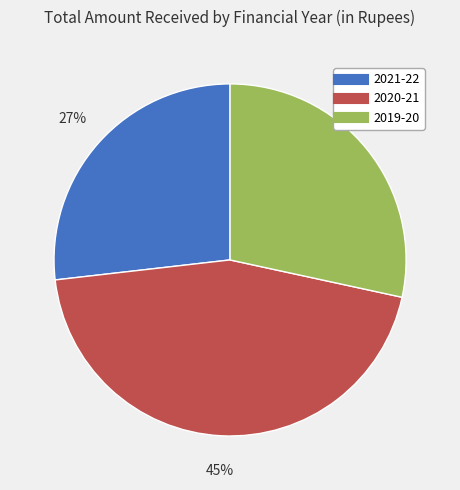

Which category has the biggest portion of the pie?

2020-21